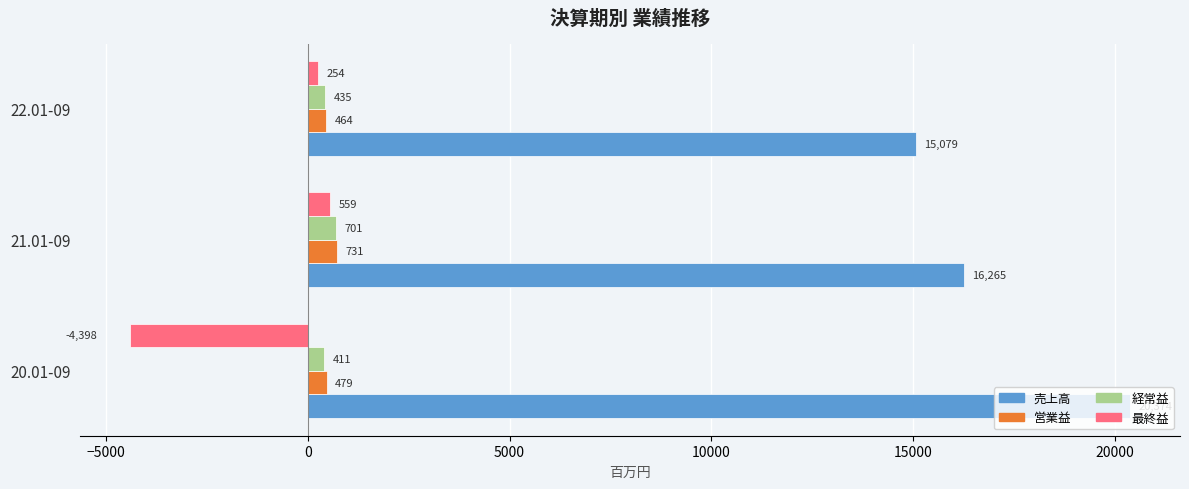

Is it true that 売上高 equals 25661 at 21.01-09?

False